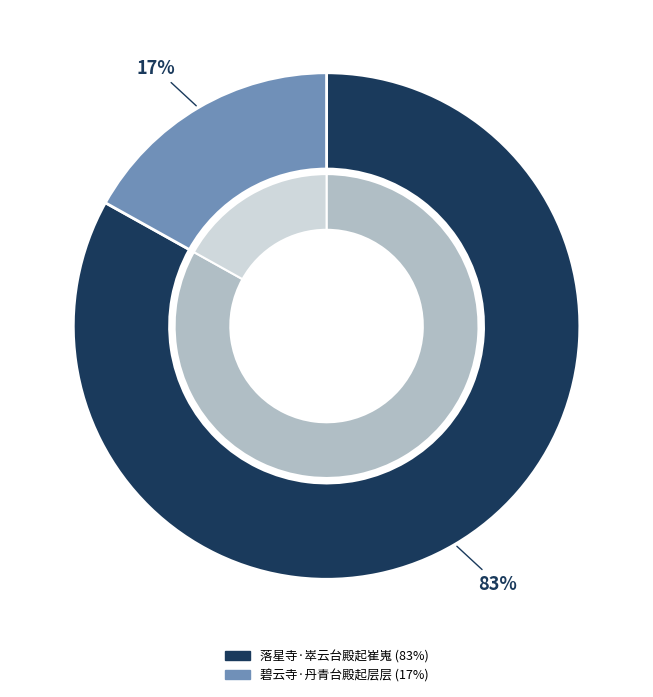

Which slice is the smallest?

碧云寺·丹青台殿起层层